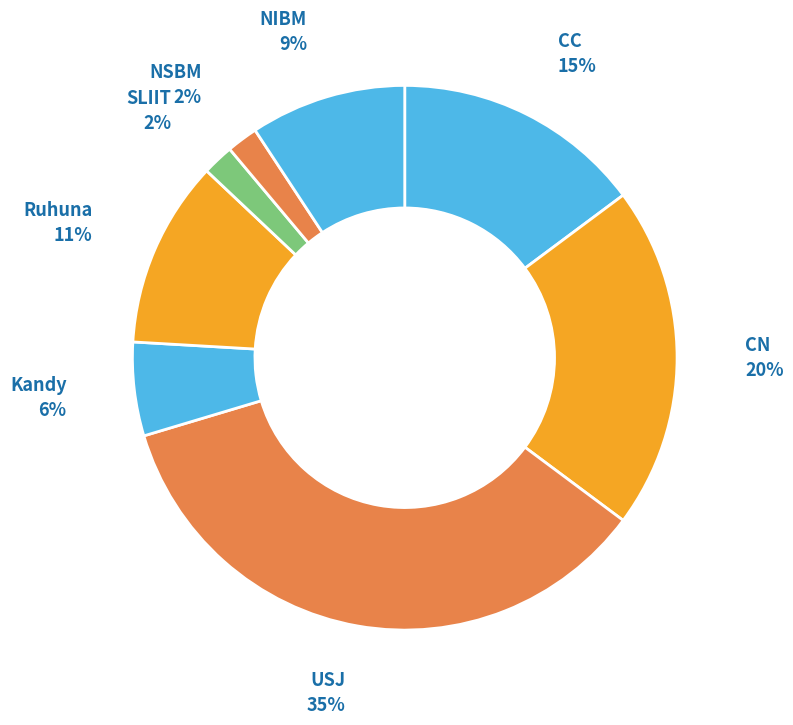

How many segments does this pie chart have?

8